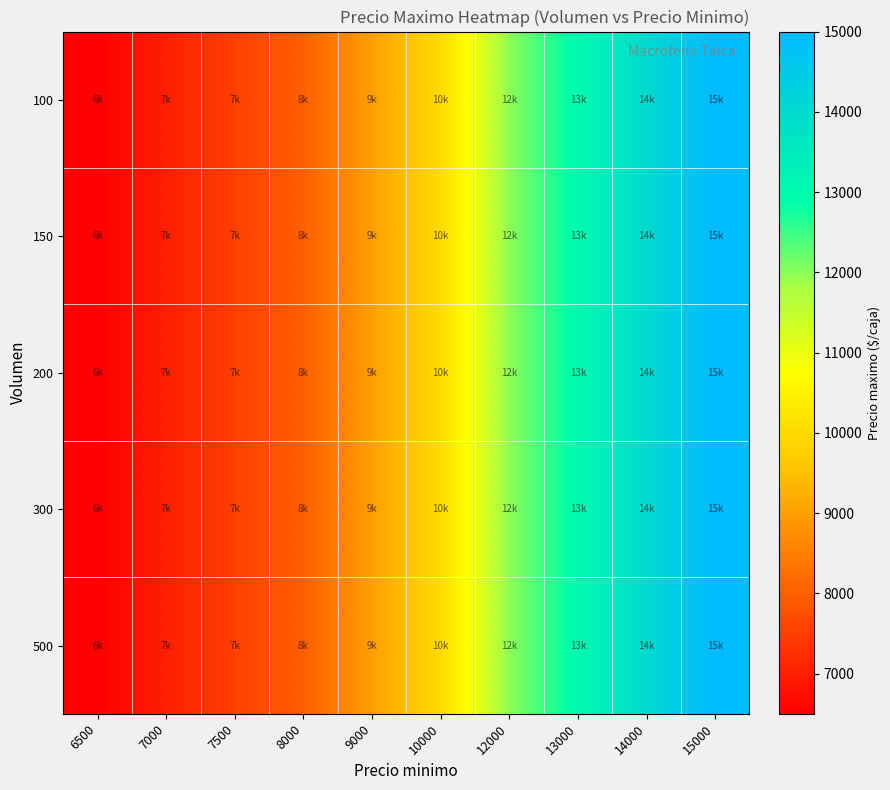

Reading right to left, what are all the values shown in this chart?

100: 15000=15000	14000=14000	13000=13000	12000=12000	10000=10000	9000=9000	8000=8000	7500=7500	7000=7000	6500=6500
150: 15000=15000	14000=14000	13000=13000	12000=12000	10000=10000	9000=9000	8000=8000	7500=7500	7000=7000	6500=6500
200: 15000=15000	14000=14000	13000=13000	12000=12000	10000=10000	9000=9000	8000=8000	7500=7500	7000=7000	6500=6500
300: 15000=15000	14000=14000	13000=13000	12000=12000	10000=10000	9000=9000	8000=8000	7500=7500	7000=7000	6500=6500
500: 15000=15000	14000=14000	13000=13000	12000=12000	10000=10000	9000=9000	8000=8000	7500=7500	7000=7000	6500=6500